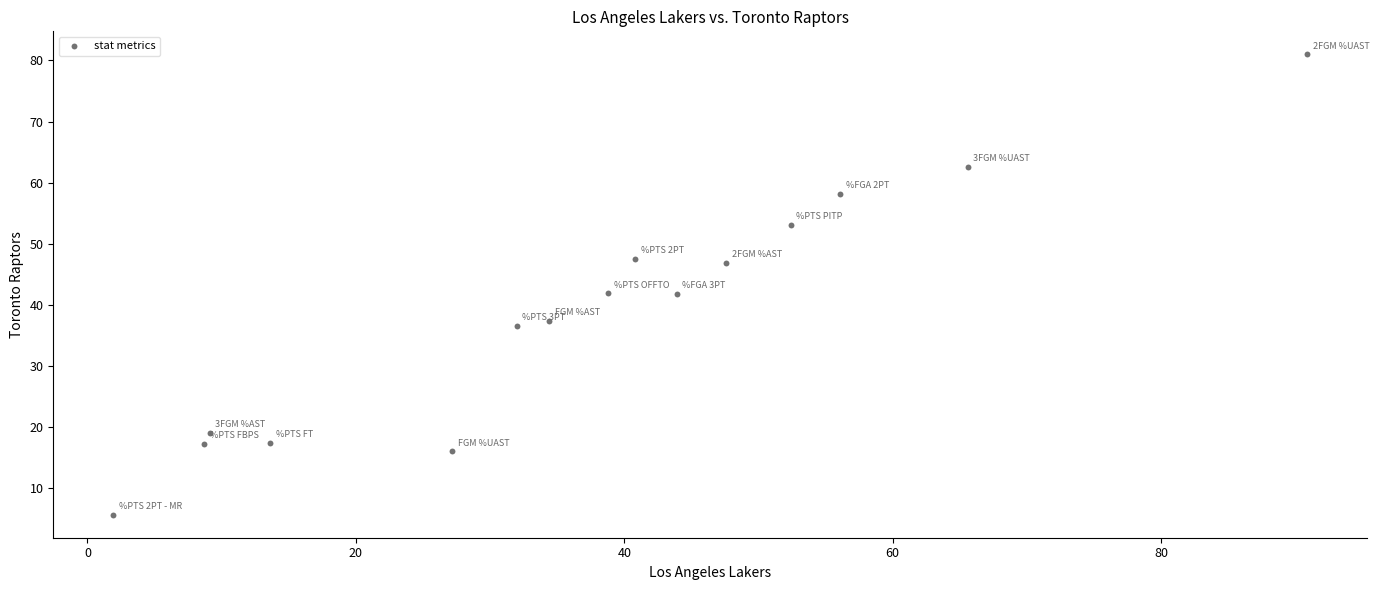

What is the range of X values (max minus min)?

89.0